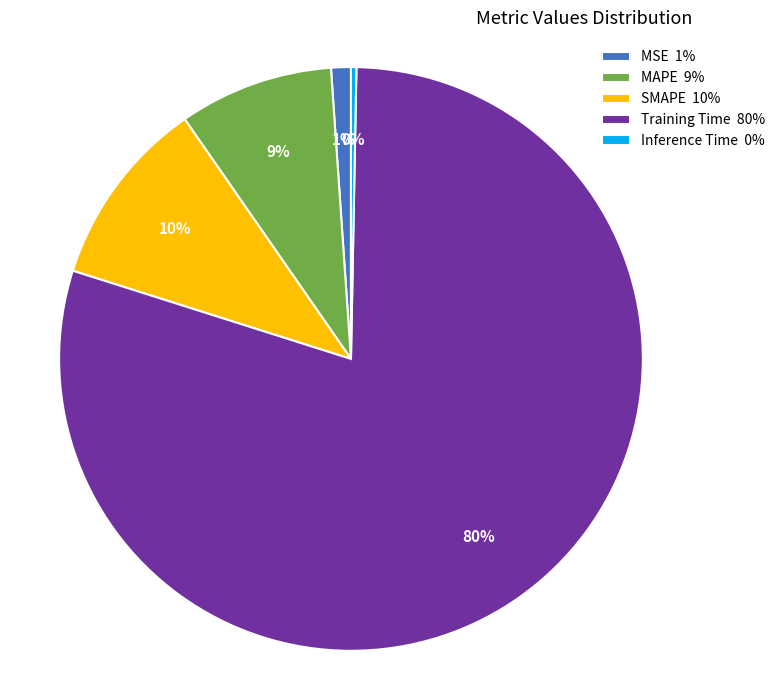

To the nearest percent, what portion does SMAPE represent?

10%